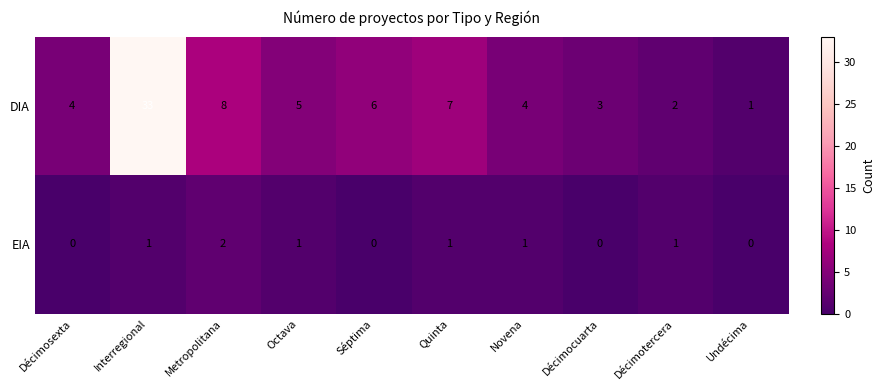

Reading left to right, extract all data points from this chart.

DIA: 4	33	8	5	6	7	4	3	2	1
EIA: 0	1	2	1	0	1	1	0	1	0